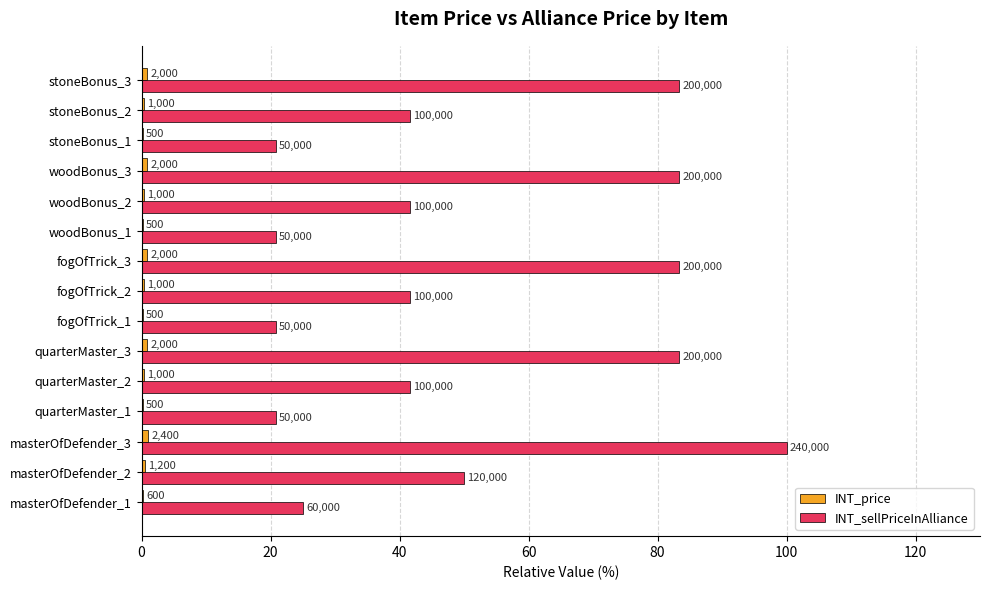

How many bars are there in total?

30